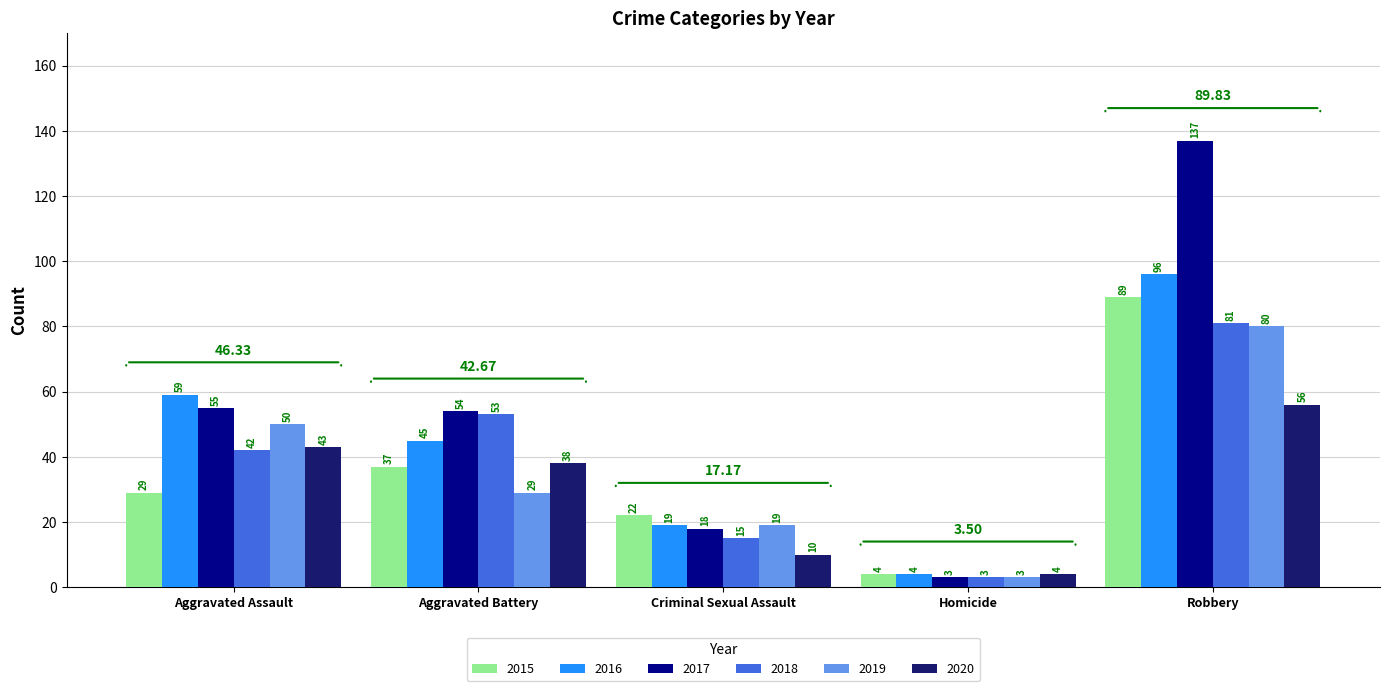

How many groups of bars are there?

5